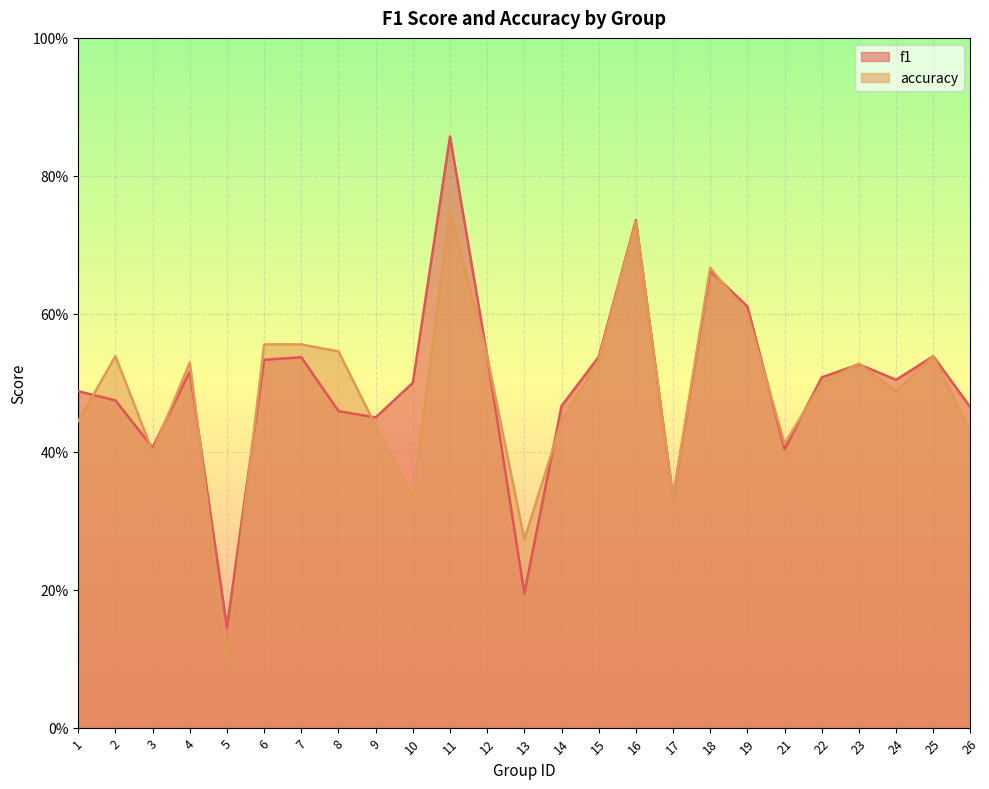

What is the lowest value of the accuracy series?

0.1